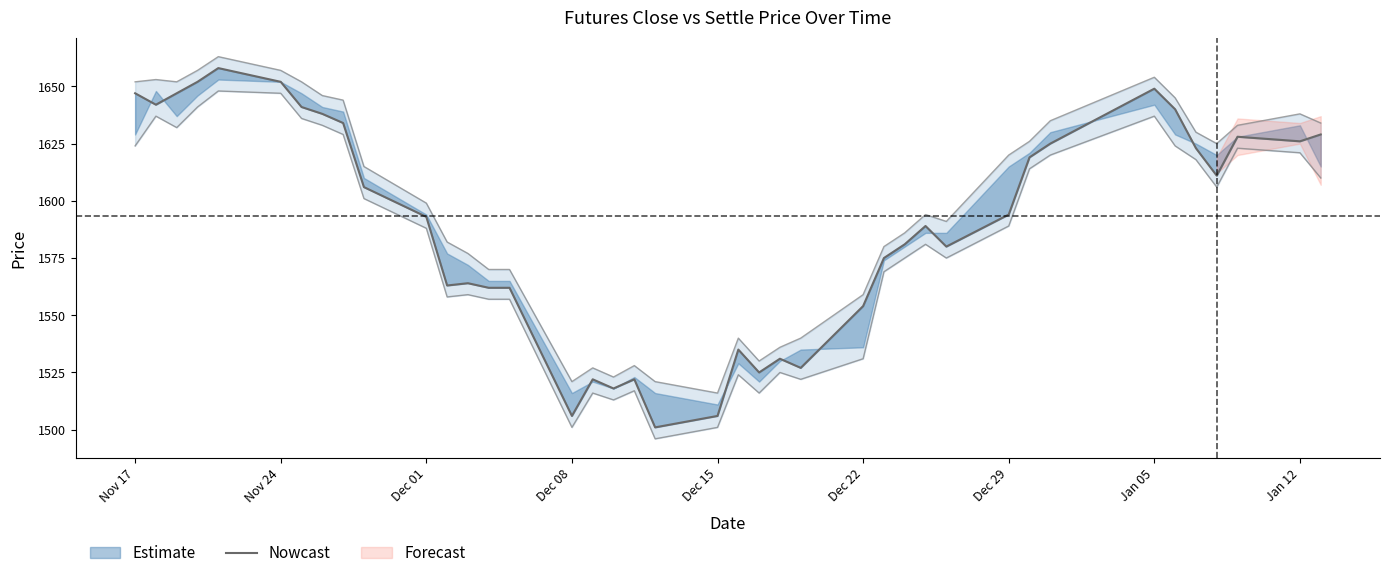

What is the minimum value shown in the chart?

1501